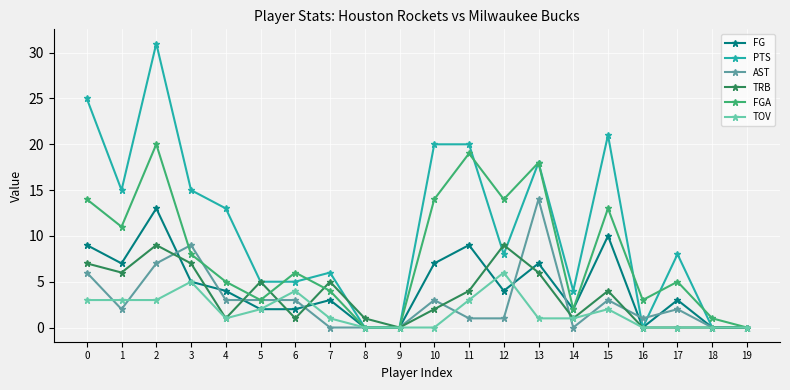

Reading left to right, extract all data points from this chart.

FG: 0=9	1=7	2=13	3=5	4=4	5=2	6=2	7=3	8=0	9=0	10=7	11=9	12=4	13=7	14=2	15=10	16=0	17=3	18=0	19=0
PTS: 0=25	1=15	2=31	3=15	4=13	5=5	6=5	7=6	8=0	9=0	10=20	11=20	12=8	13=18	14=4	15=21	16=0	17=8	18=0	19=0
AST: 0=6	1=2	2=7	3=9	4=3	5=3	6=3	7=0	8=0	9=0	10=3	11=1	12=1	13=14	14=0	15=3	16=1	17=2	18=0	19=0
TRB: 0=7	1=6	2=9	3=7	4=1	5=5	6=1	7=5	8=1	9=0	10=2	11=4	12=9	13=6	14=1	15=4	16=0	17=0	18=0	19=0
FGA: 0=14	1=11	2=20	3=8	4=5	5=3	6=6	7=4	8=0	9=0	10=14	11=19	12=14	13=18	14=2	15=13	16=3	17=5	18=1	19=0
TOV: 0=3	1=3	2=3	3=5	4=1	5=2	6=4	7=1	8=0	9=0	10=0	11=3	12=6	13=1	14=1	15=2	16=0	17=0	18=0	19=0